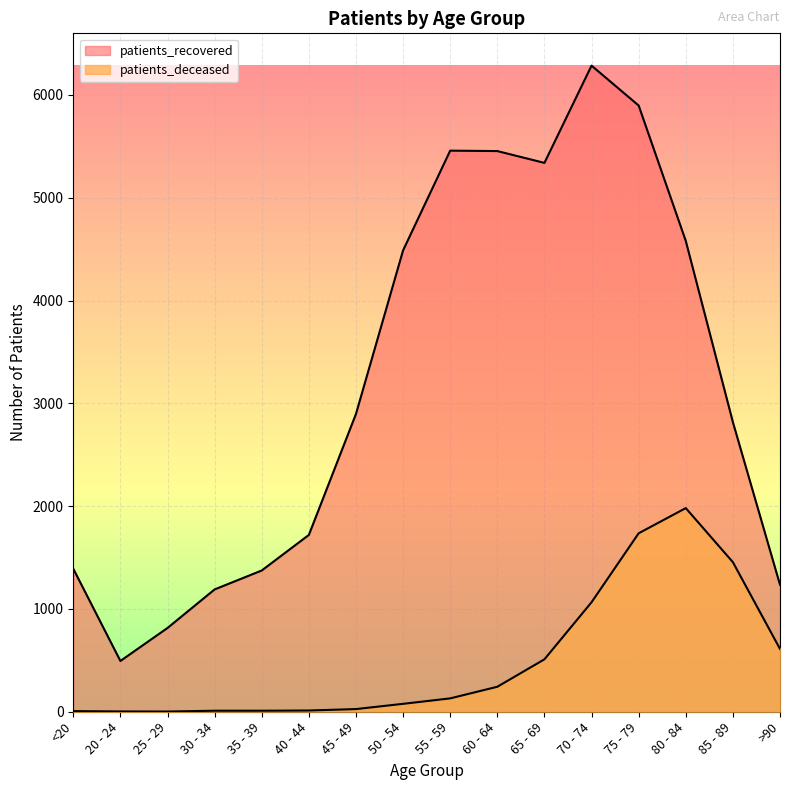

How many interior local peaks does the patients_deceased series have?

1